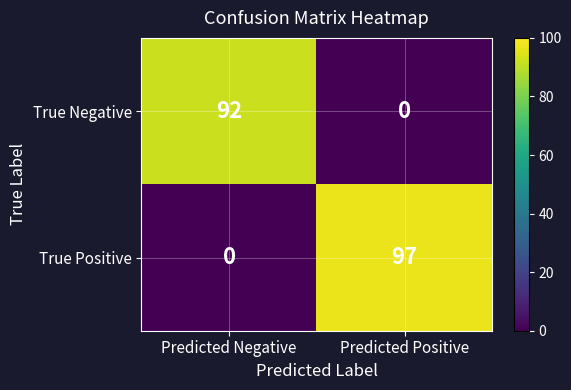

At how many categories does at least one series exceed 72?

2